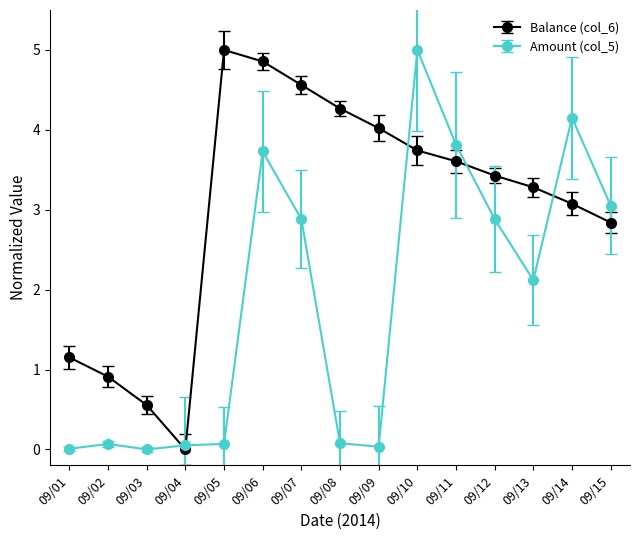

True or false: Amount (col_5) has a value of 2.3 at 09/11.

False